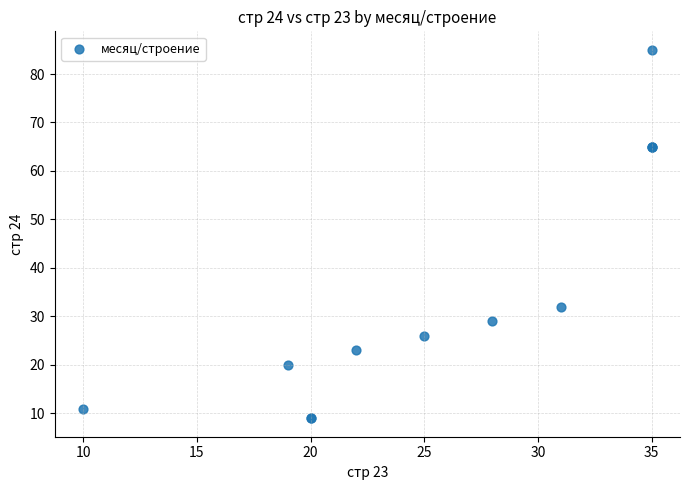

What Y value in the scatter plot is closest to 47?

32